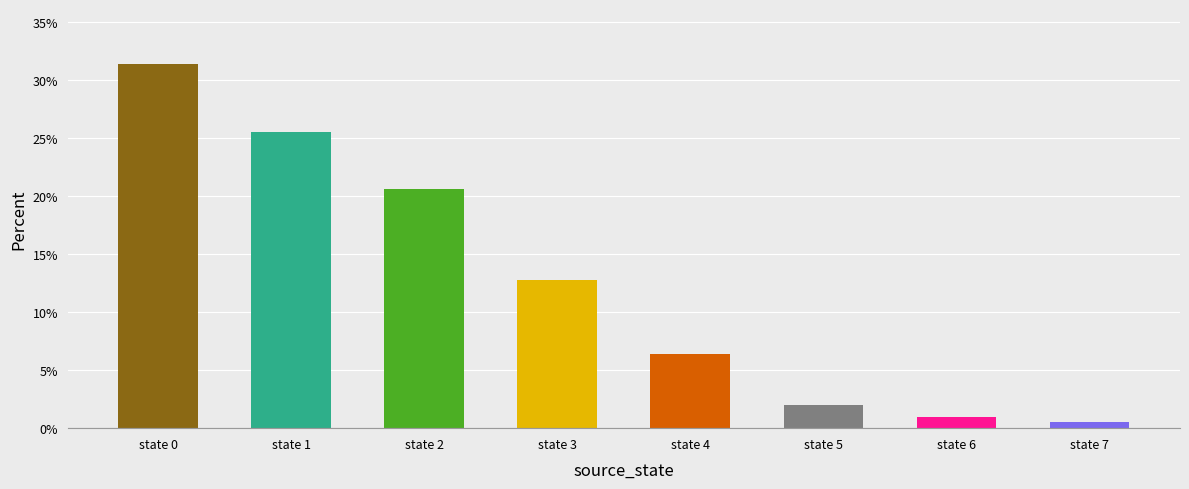

Is it true that the value at state 3 is 12.7?

True